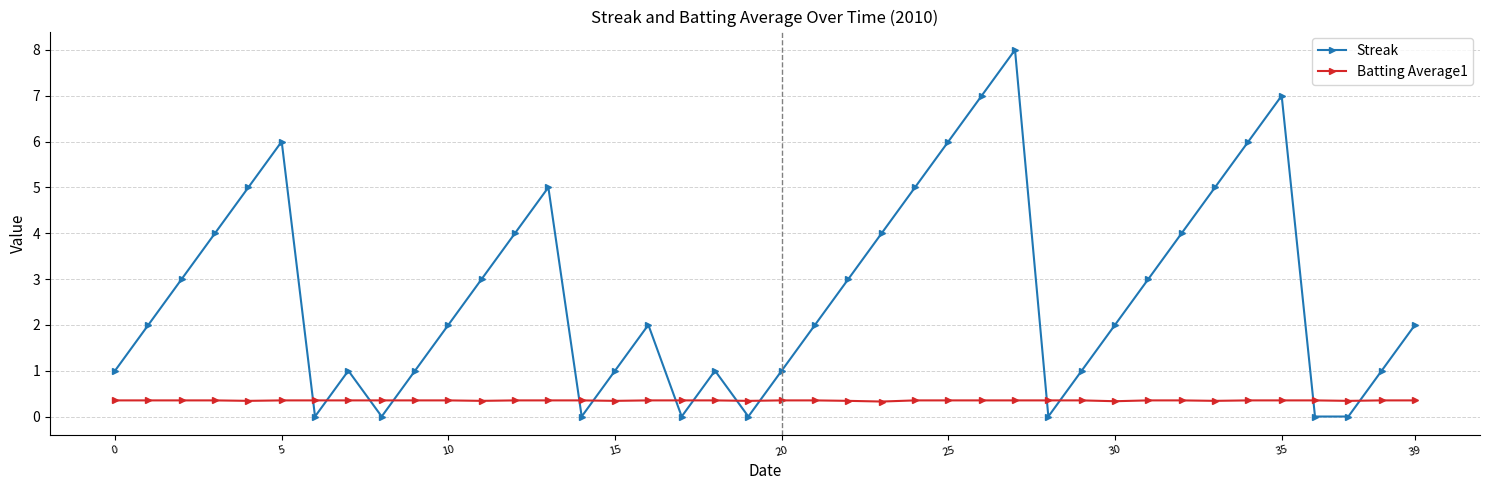

How many lines are shown in the chart?

2